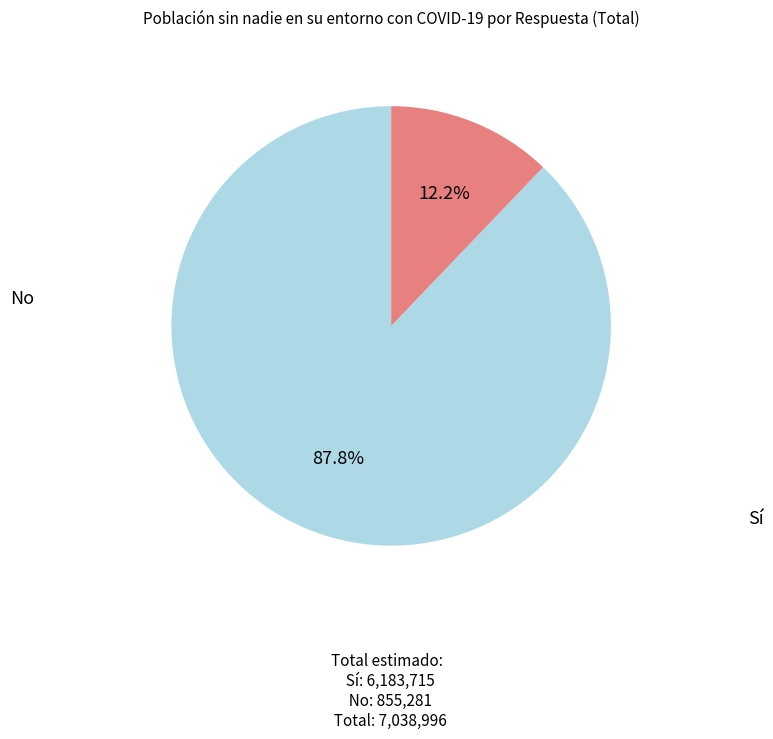

Is there a majority slice in this chart?

Yes